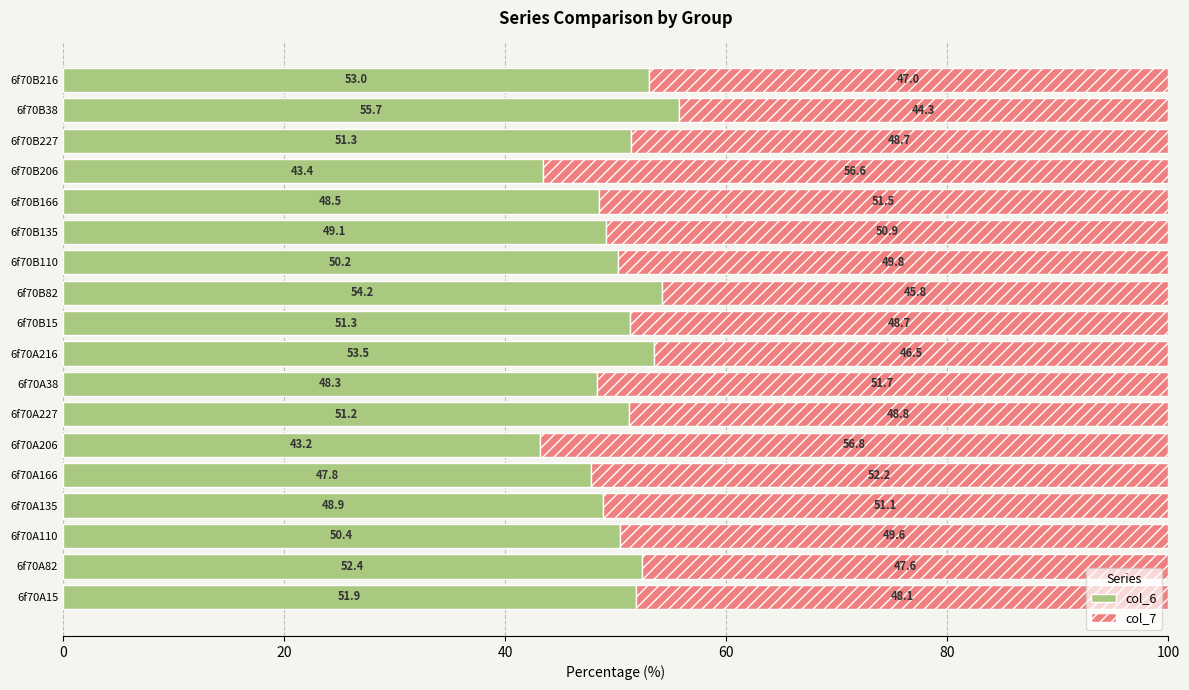

At which label is col_6 closest to 49?

6f70A135